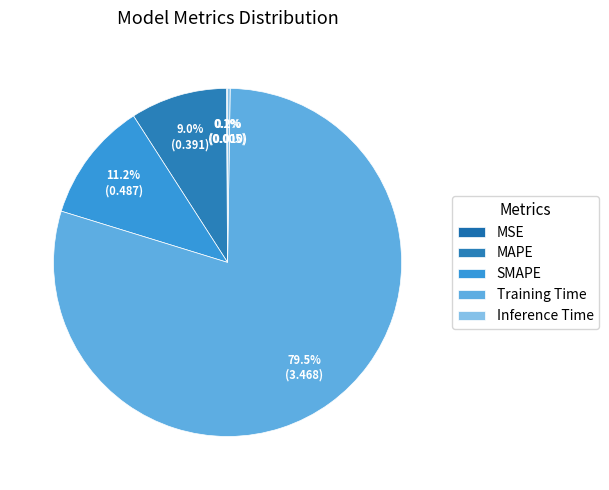

How many segments does this pie chart have?

5